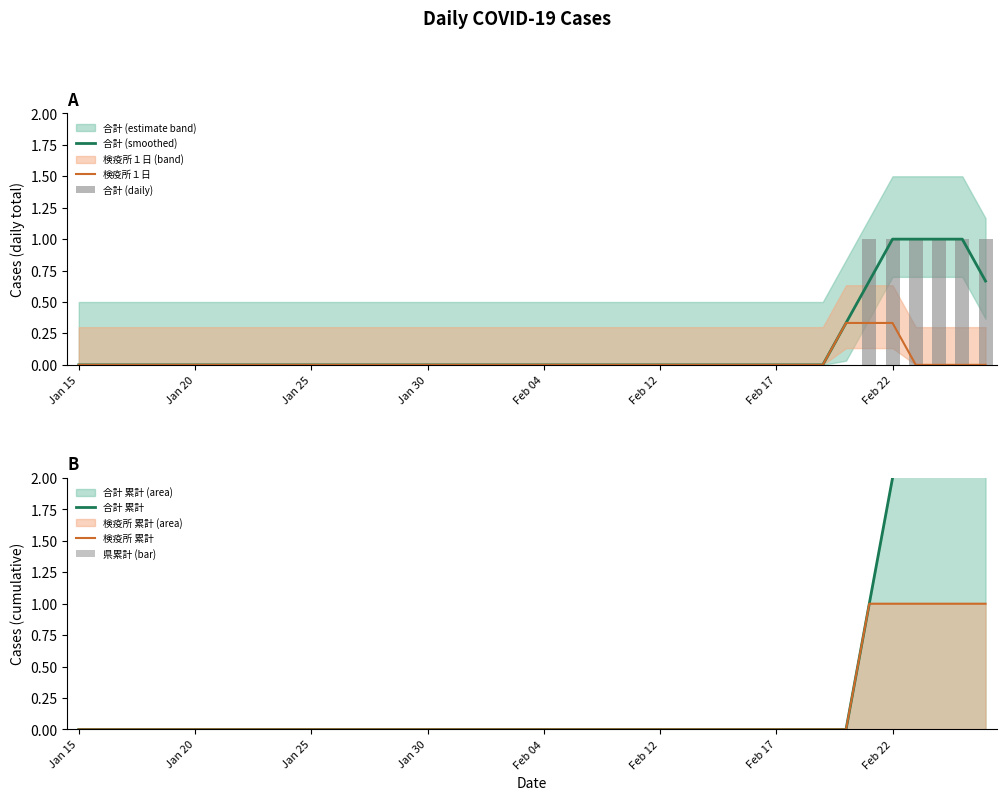

Reading left to right, what are all the values shown in this chart?

合計 (smoothed): 0.0	0.0	0.0	0.0	0.0	0.0	0.0	0.0	0.0	0.0	0.0	0.0	0.0	0.0	0.0	0.0	0.0	0.0	0.0	0.0	0.0	0.0	0.0	0.0	0.0	0.0	0.0	0.0	0.0	0.0	0.0	0.0	0.0	0.3	0.7	1.0	1.0	1.0	1.0	0.7
検疫所１日: 0.0	0.0	0.0	0.0	0.0	0.0	0.0	0.0	0.0	0.0	0.0	0.0	0.0	0.0	0.0	0.0	0.0	0.0	0.0	0.0	0.0	0.0	0.0	0.0	0.0	0.0	0.0	0.0	0.0	0.0	0.0	0.0	0.0	0.3	0.3	0.3	0.0	0.0	0.0	0.0
合計 (daily): 0.0	0.0	0.0	0.0	0.0	0.0	0.0	0.0	0.0	0.0	0.0	0.0	0.0	0.0	0.0	0.0	0.0	0.0	0.0	0.0	0.0	0.0	0.0	0.0	0.0	0.0	0.0	0.0	0.0	0.0	0.0	0.0	0.0	0.0	1.0	1.0	1.0	1.0	1.0	1.0
合計 累計: 0.0	0.0	0.0	0.0	0.0	0.0	0.0	0.0	0.0	0.0	0.0	0.0	0.0	0.0	0.0	0.0	0.0	0.0	0.0	0.0	0.0	0.0	0.0	0.0	0.0	0.0	0.0	0.0	0.0	0.0	0.0	0.0	0.0	0.0	1.0	2.0	3.0	4.0	5.0	6.0
検疫所 累計: 0.0	0.0	0.0	0.0	0.0	0.0	0.0	0.0	0.0	0.0	0.0	0.0	0.0	0.0	0.0	0.0	0.0	0.0	0.0	0.0	0.0	0.0	0.0	0.0	0.0	0.0	0.0	0.0	0.0	0.0	0.0	0.0	0.0	0.0	1.0	1.0	1.0	1.0	1.0	1.0
県累計 (bar): 0.0	0.0	0.0	0.0	0.0	0.0	0.0	0.0	0.0	0.0	0.0	0.0	0.0	0.0	0.0	0.0	0.0	0.0	0.0	0.0	0.0	0.0	0.0	0.0	0.0	0.0	0.0	0.0	0.0	0.0	0.0	0.0	0.0	0.0	0.0	0.0	0.0	0.0	0.0	0.0